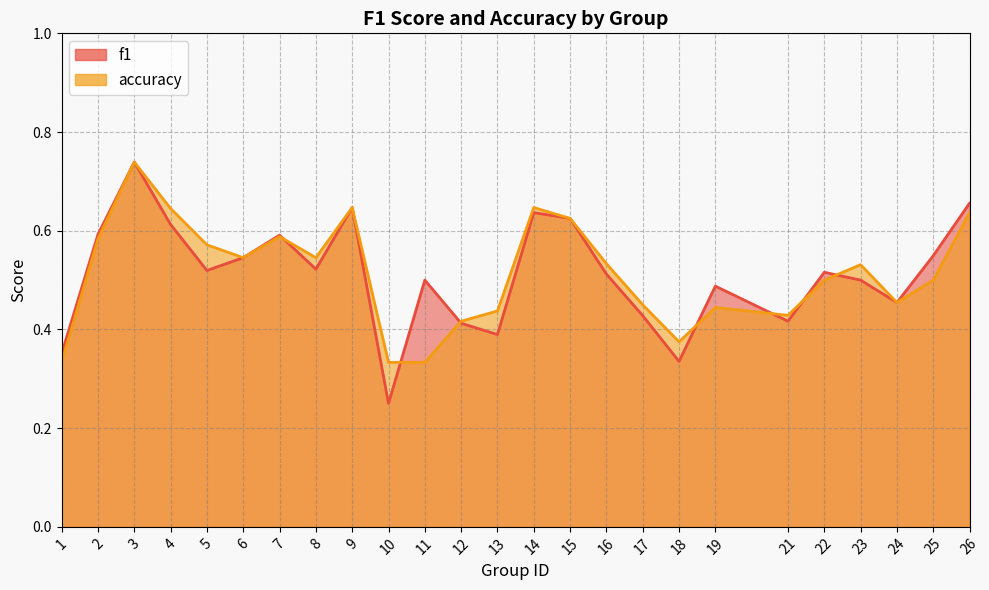

At which label is accuracy closest to 0?

1